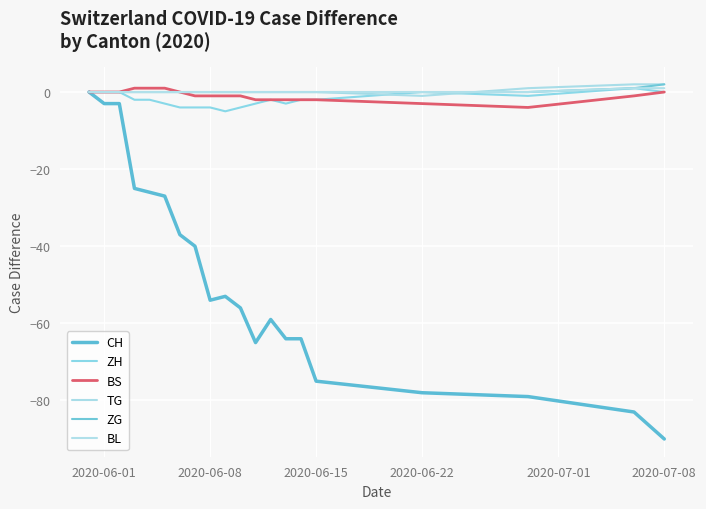

Which series has the largest range (max minus min)?

CH